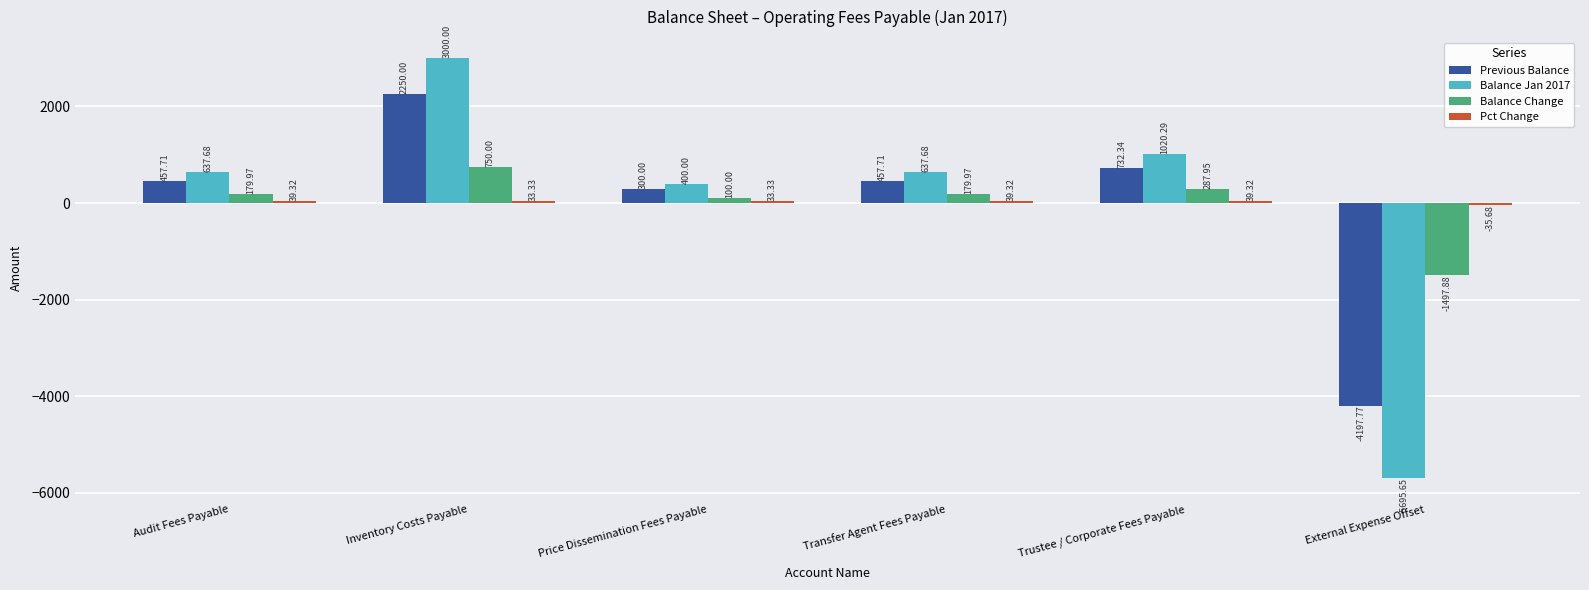

What is the difference between the maximum and second lowest values in the Balance Jan 2017 series?

2600.0